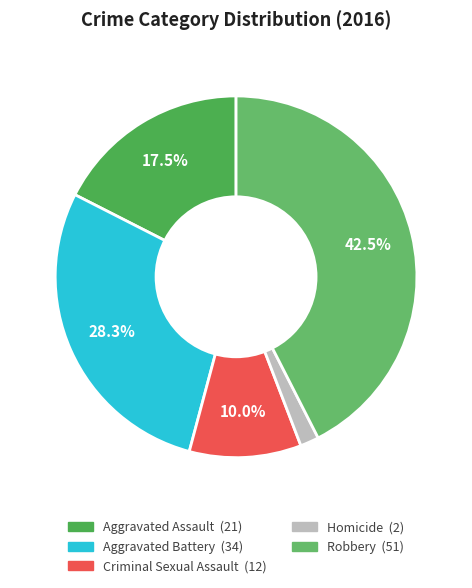

To the nearest percent, what is the difference between the Criminal Sexual Assault and Robbery slice percentages?

32%